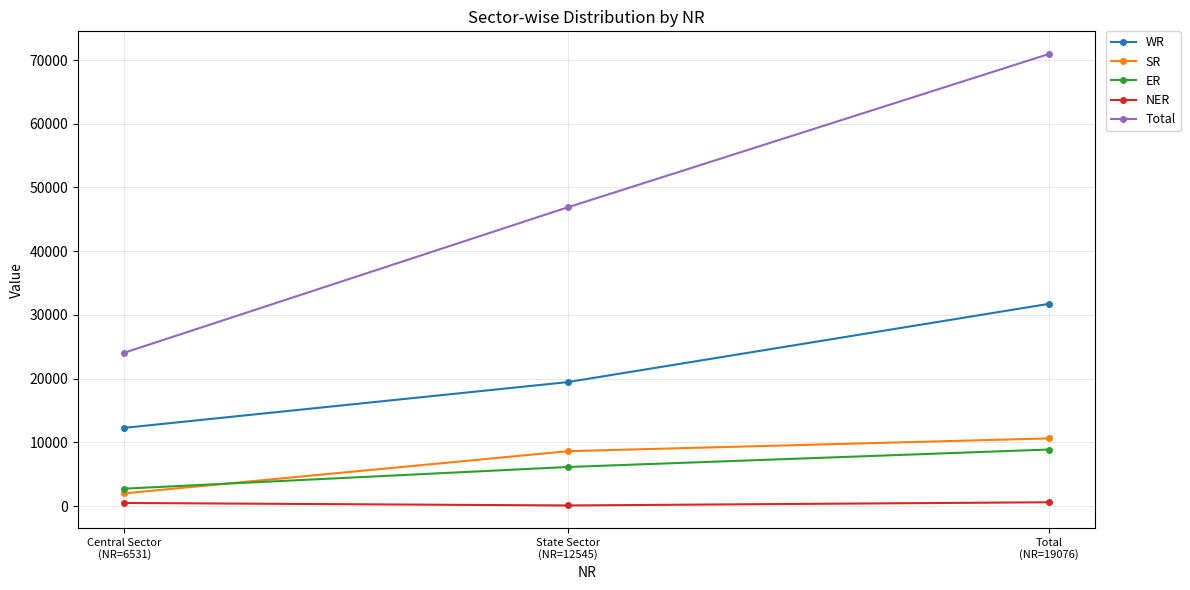

What is the total value across all series at Central Sector
(NR=6531)?

41619